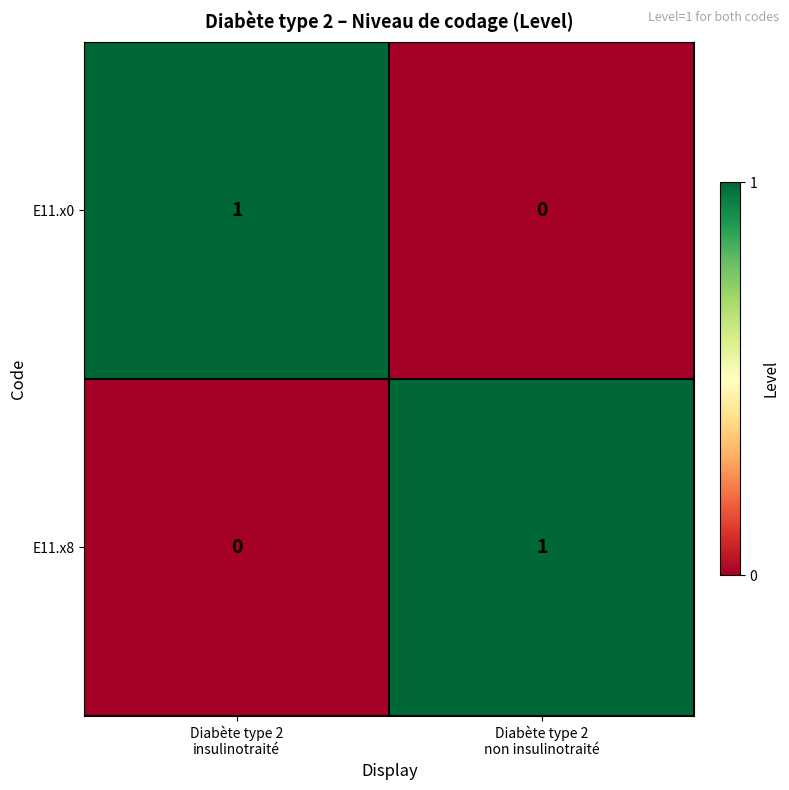

Reading left to right, what are all the values shown in this chart?

E11.x0: 1	0
E11.x8: 0	1